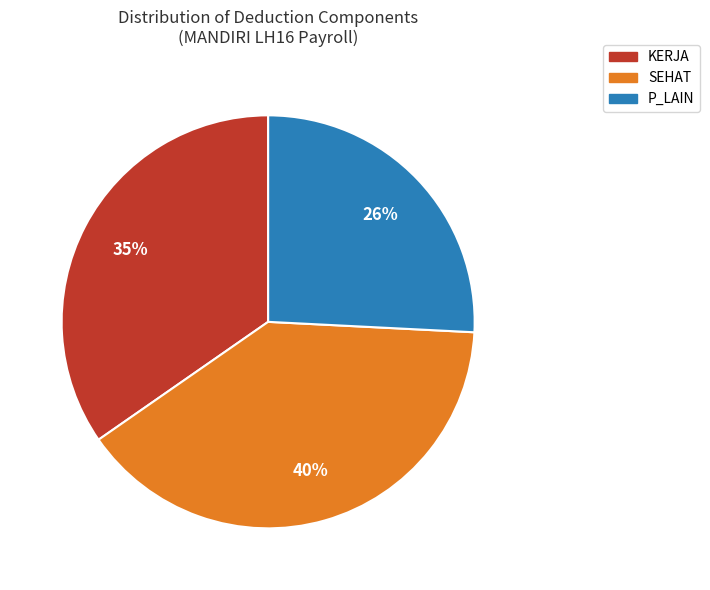

Does any single category account for the majority?

No